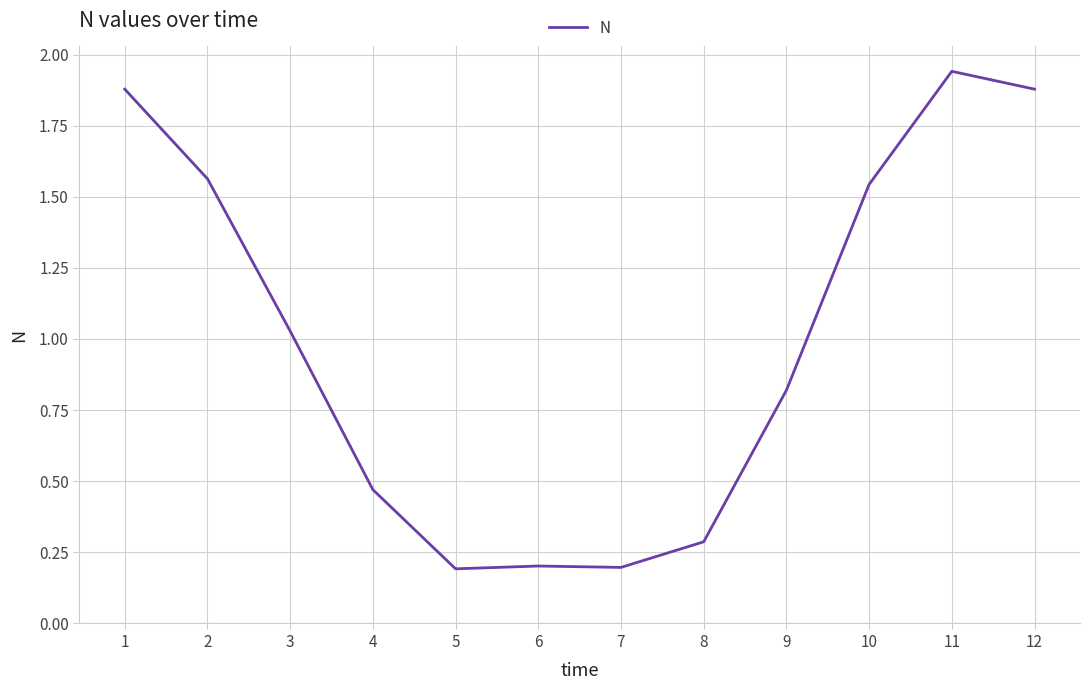

What is the sum of all values?

12.0